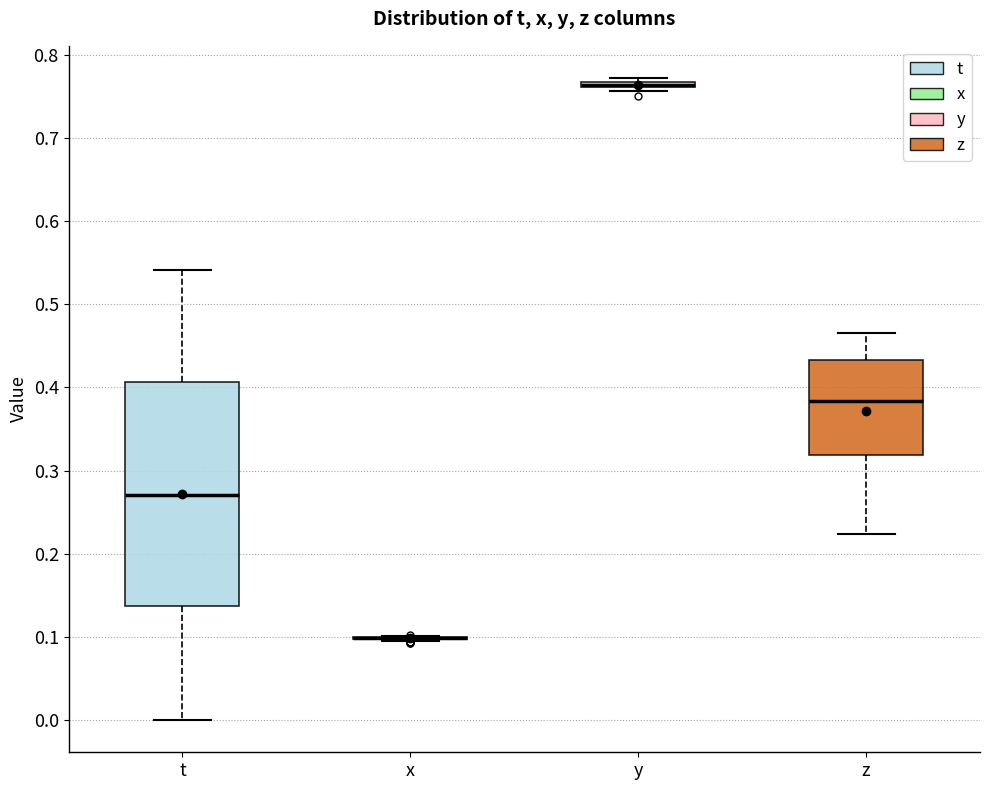

Comparing the boxes themselves (not the whiskers), which one is the tallest?

t